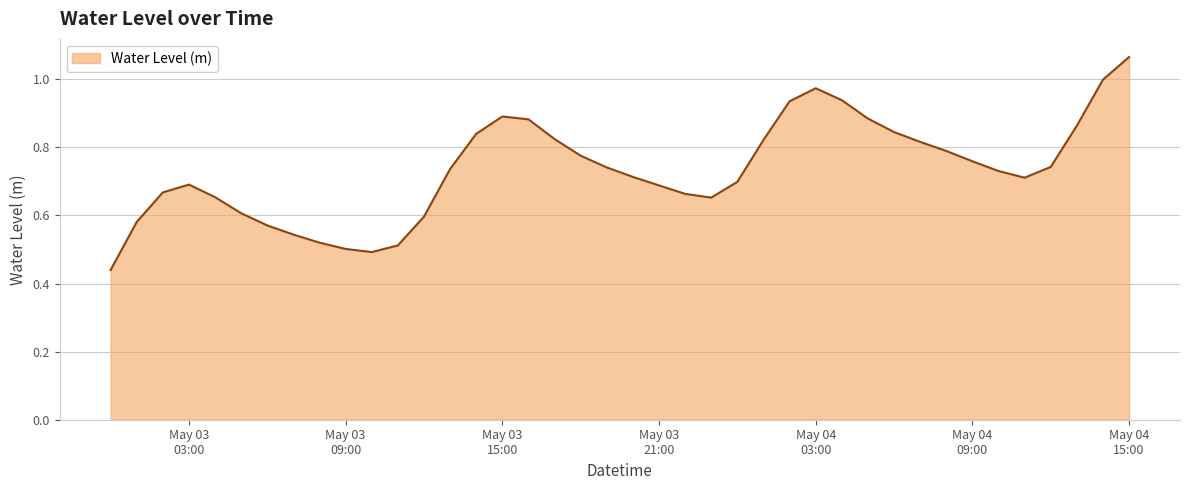

Reading right to left, transcribe all the data shown in this chart.

1.1	1.0	0.9	0.7	0.7	0.7	0.8	0.8	0.8	0.8	0.9	0.9	1.0	0.9	0.8	0.7	0.7	0.7	0.7	0.7	0.7	0.8	0.8	0.9	0.9	0.8	0.7	0.6	0.5	0.5	0.5	0.5	0.5	0.6	0.6	0.7	0.7	0.7	0.6	0.4